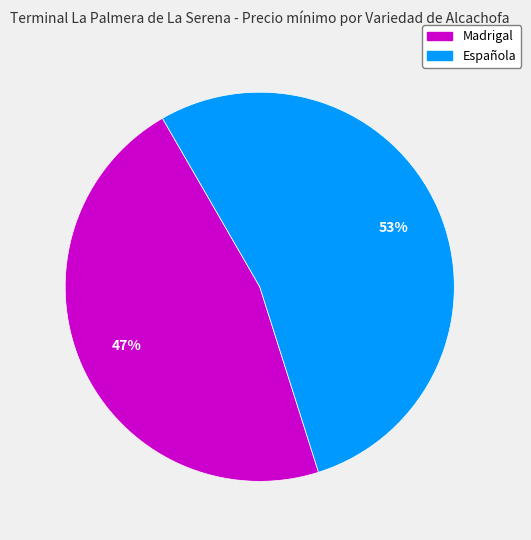

How many segments does this pie chart have?

2